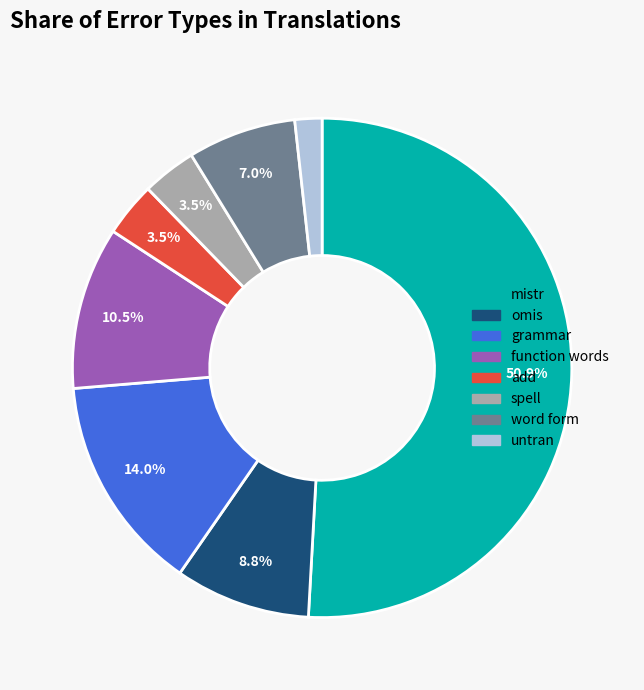

Is there a majority slice in this chart?

Yes